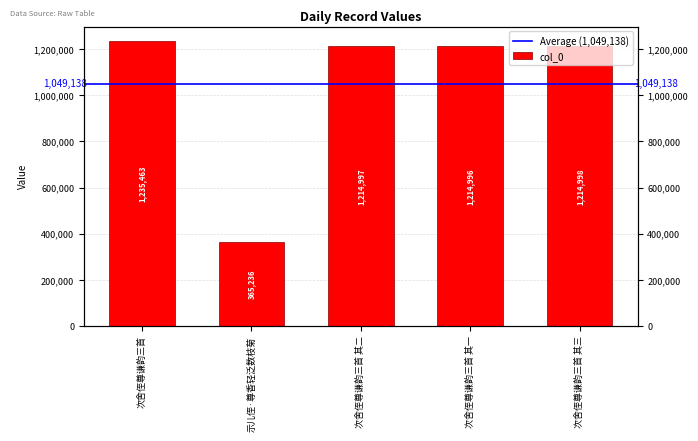

List the labels in order of value, largest first.

次舍侄尊谦韵三首, 次舍侄尊谦韵三首 其三, 次舍侄尊谦韵三首 其二, 次舍侄尊谦韵三首 其一, 示儿侄·尊香轻泛数枝菊